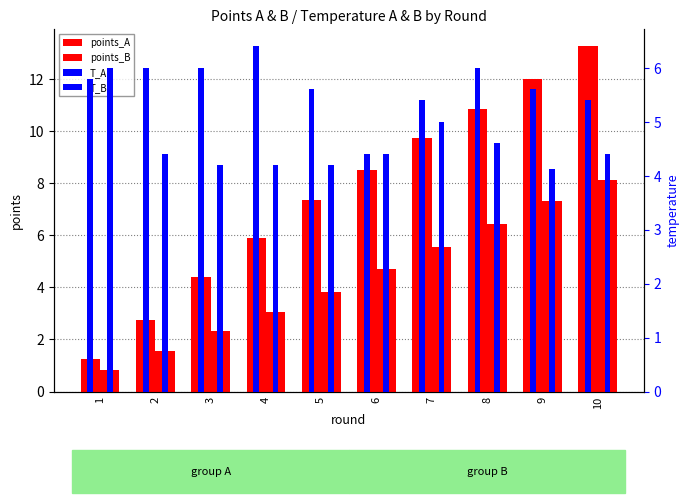

Reading right to left, list all the values displayed in this chart.

points_A: 13.3	12.0	10.9	9.7	8.5	7.4	5.9	4.4	2.7	1.3
points_B: 8.1	7.3	6.4	5.5	4.7	3.8	3.1	2.3	1.6	0.8
T_A: 5.4	5.6	6.0	5.4	4.4	5.6	6.4	6.0	6.0	5.8
T_B: 4.4	4.1	4.6	5.0	4.4	4.2	4.2	4.2	4.4	6.0